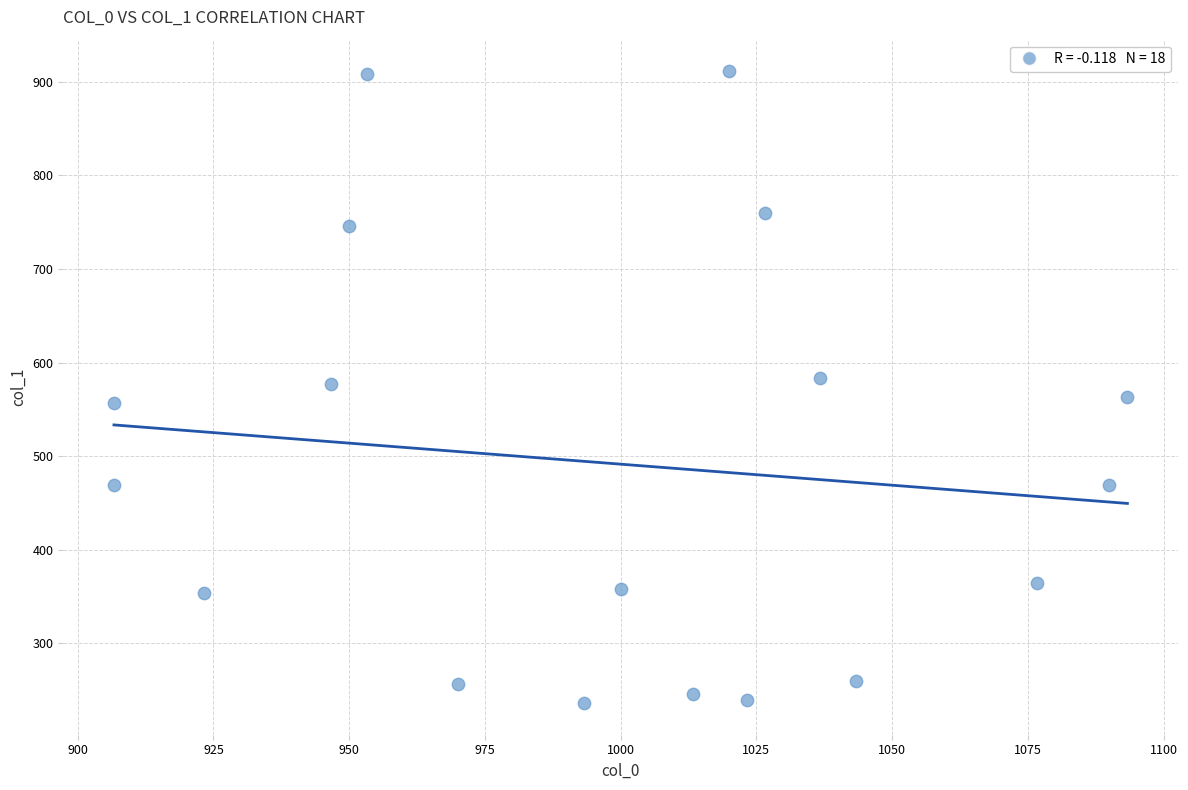

What is the range of X values (max minus min)?

186.7